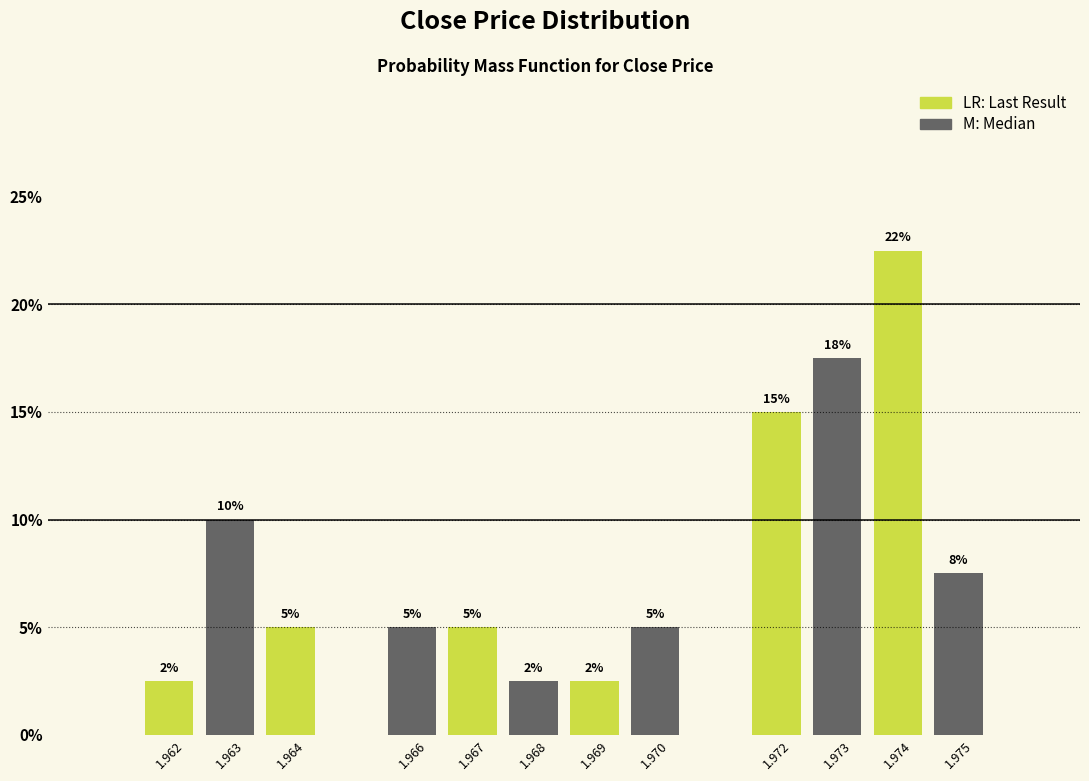

Which has a higher value, 1.966 or 1.972?

1.972